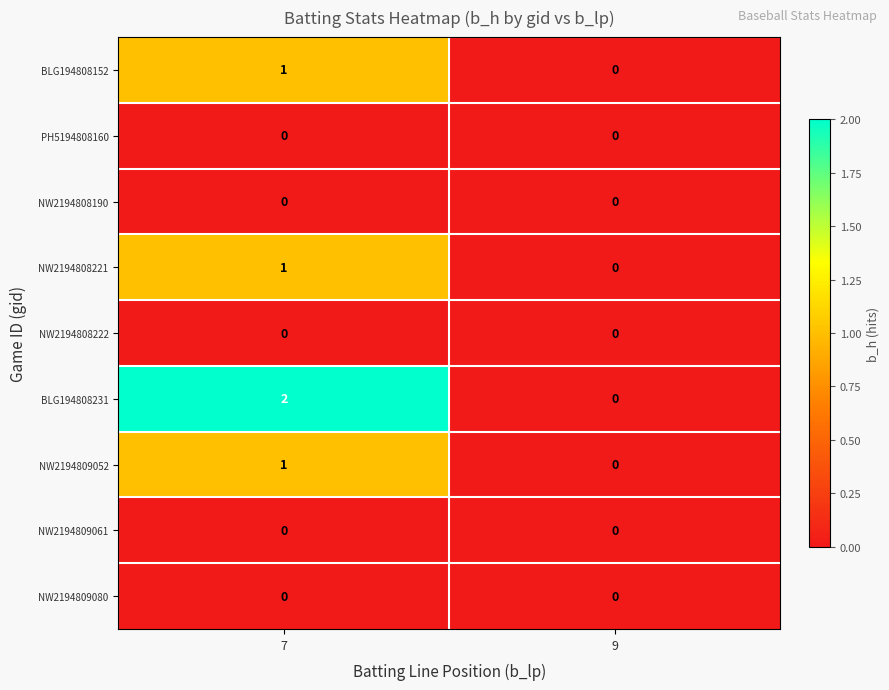

At which category is the sum across all series the highest?

7